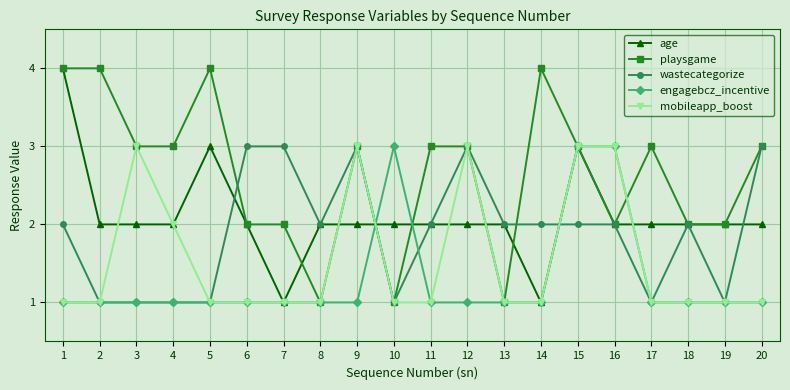

The playsgame series shows 3 at 11. True or false?

True